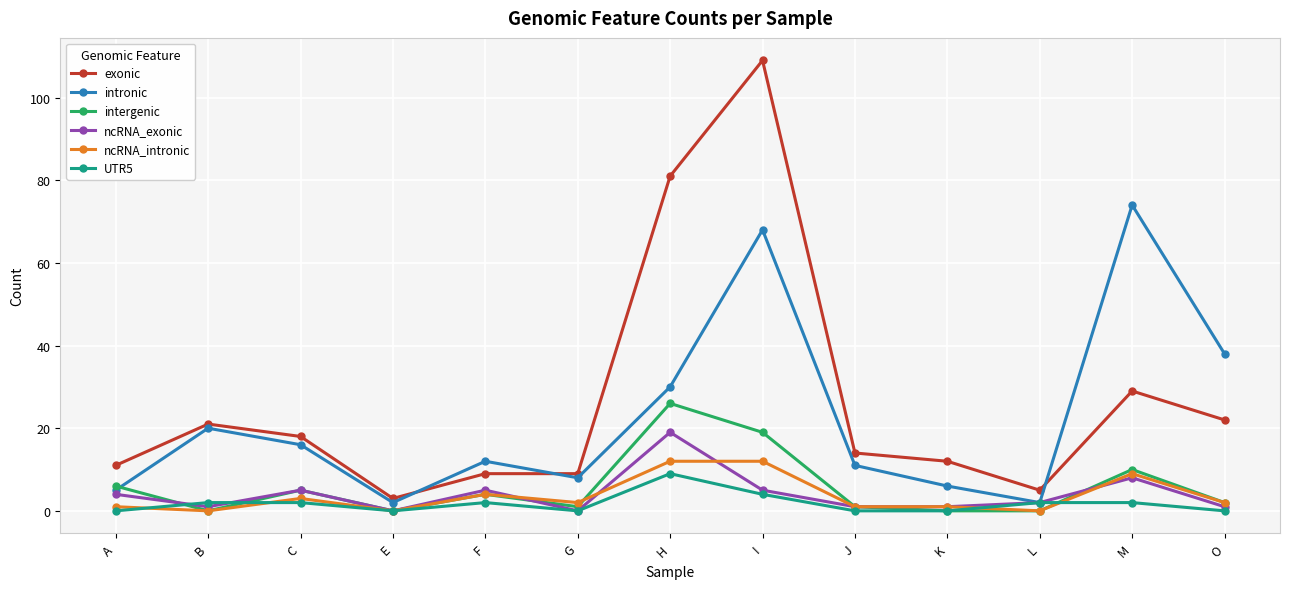

How many data points in intronic are less than 12?

6